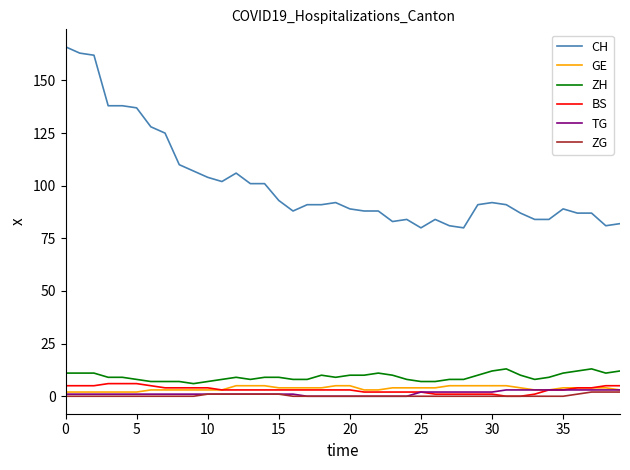

What is the difference between the maximum and minimum values in the TG series?

3